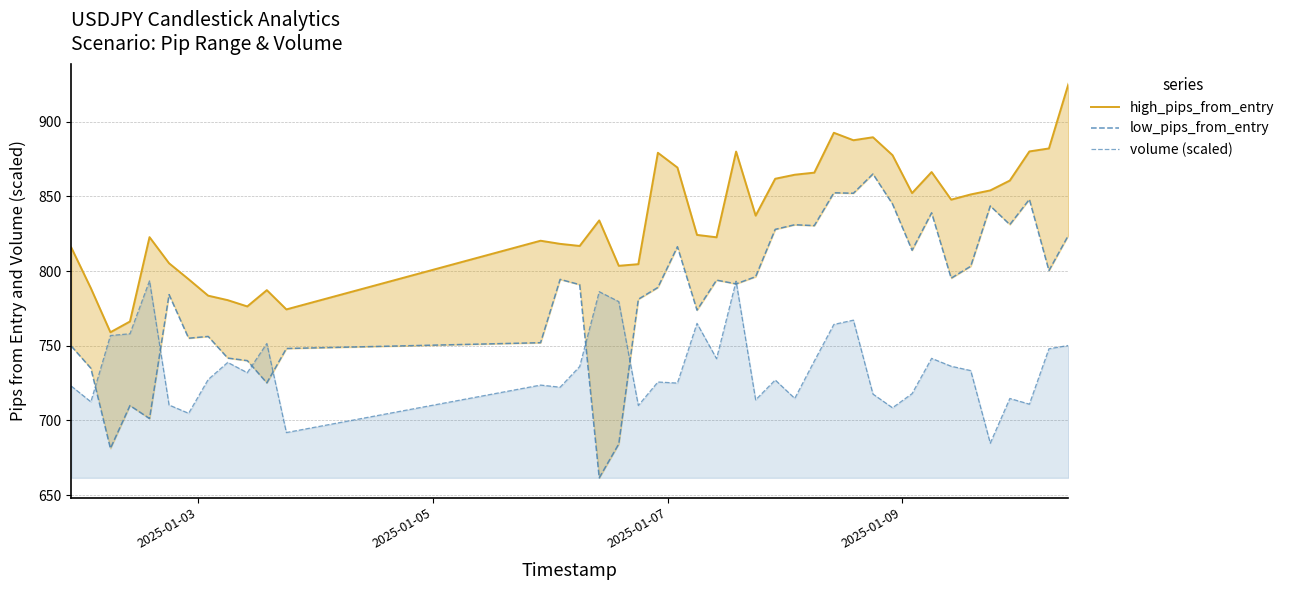

In high_pips_from_entry, how many points are lower than both neighbors (excluding endpoints)?

10